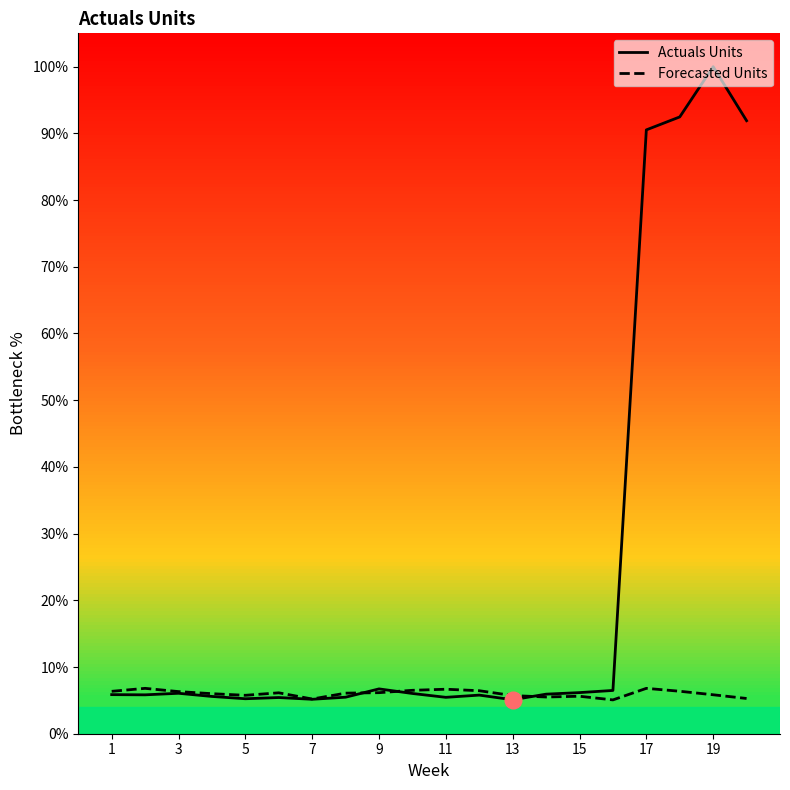

What is the highest value of the Forecasted Units series?

6.8